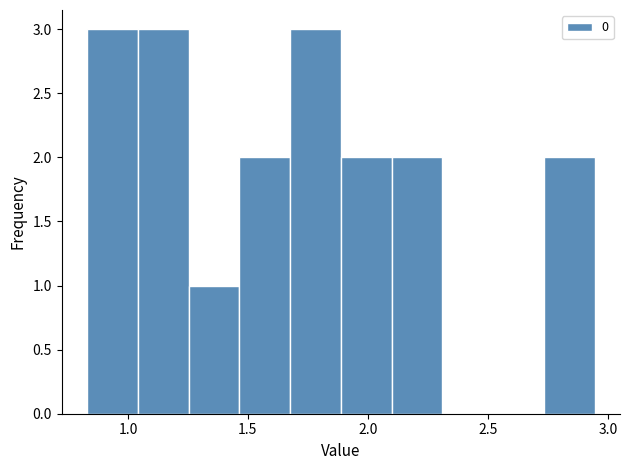

What is the height of the bar covering 1.45 to 1.70 on the x-axis? Neither the bar edges nor the heights are printed on the chart, so give them approximately, as read against the axes.

2